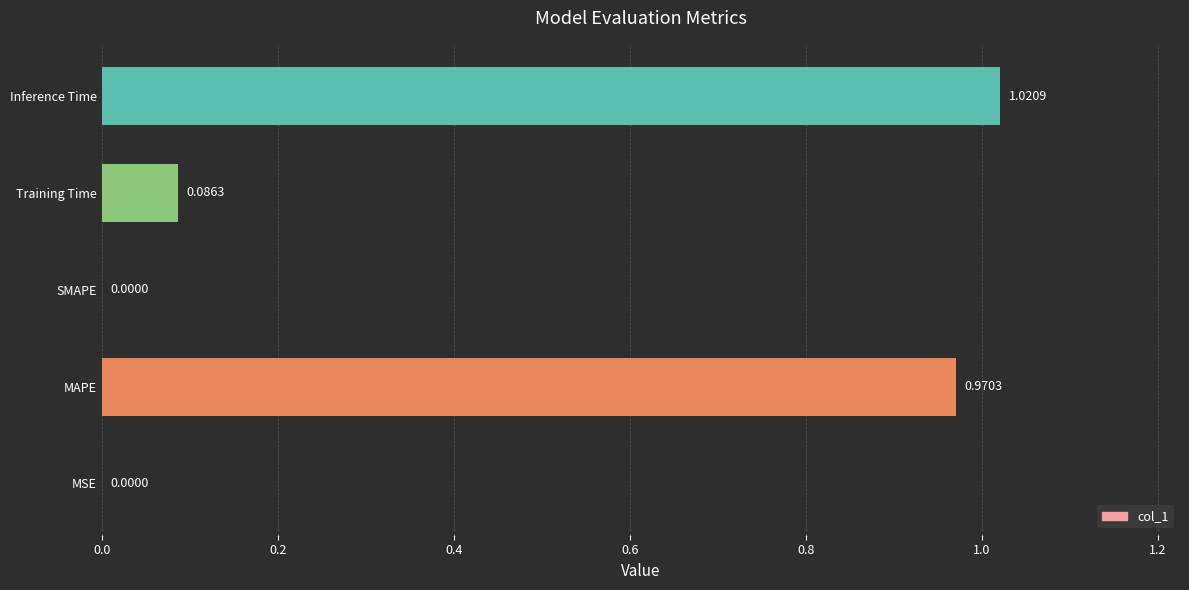

What is the change in value from MAPE to Inference Time?

+0.1